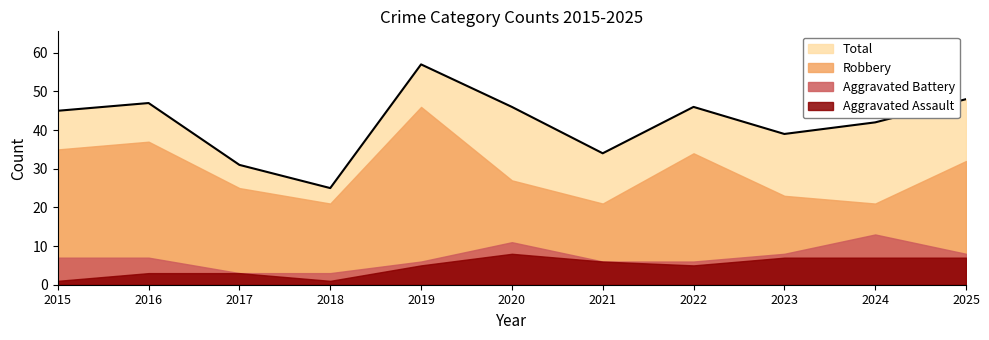

The Aggravated Battery series shows 1 at 2018. True or false?

False